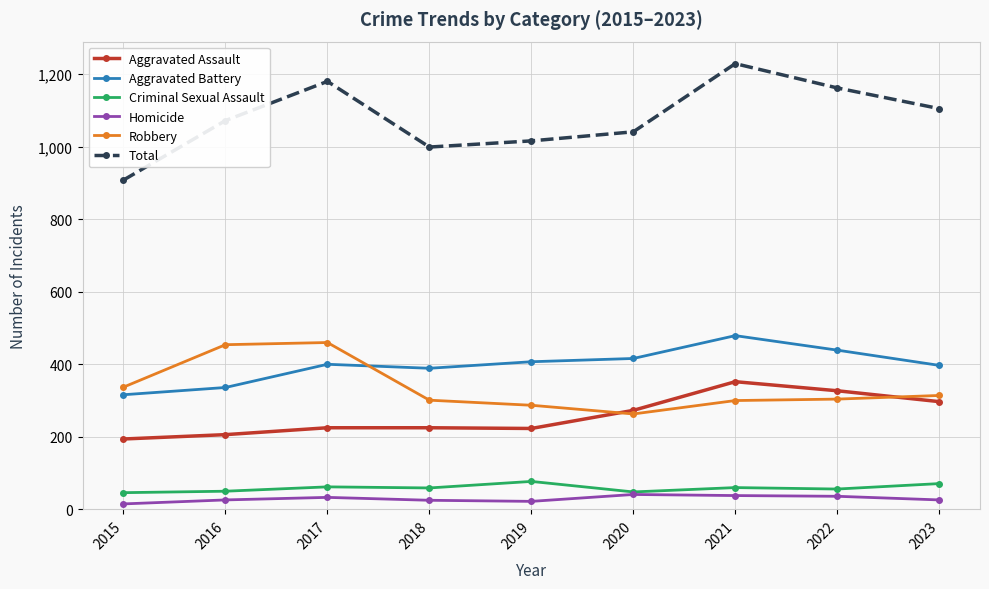

True or false: Total and Aggravated Assault intersect in this chart.

False